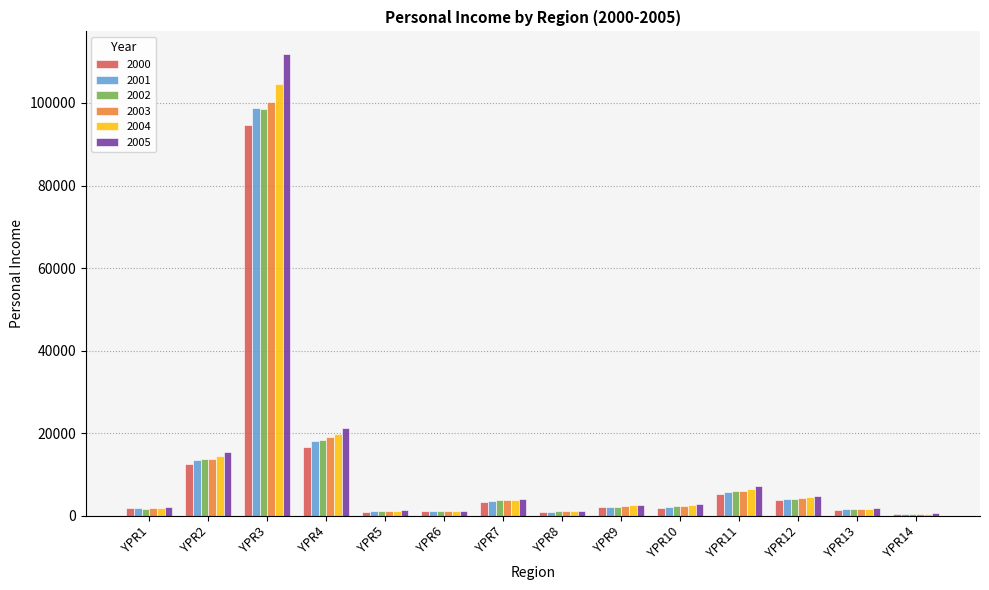

Is the value of 2000 at YPR2 greater than the value of 2001 at YPR14?

Yes